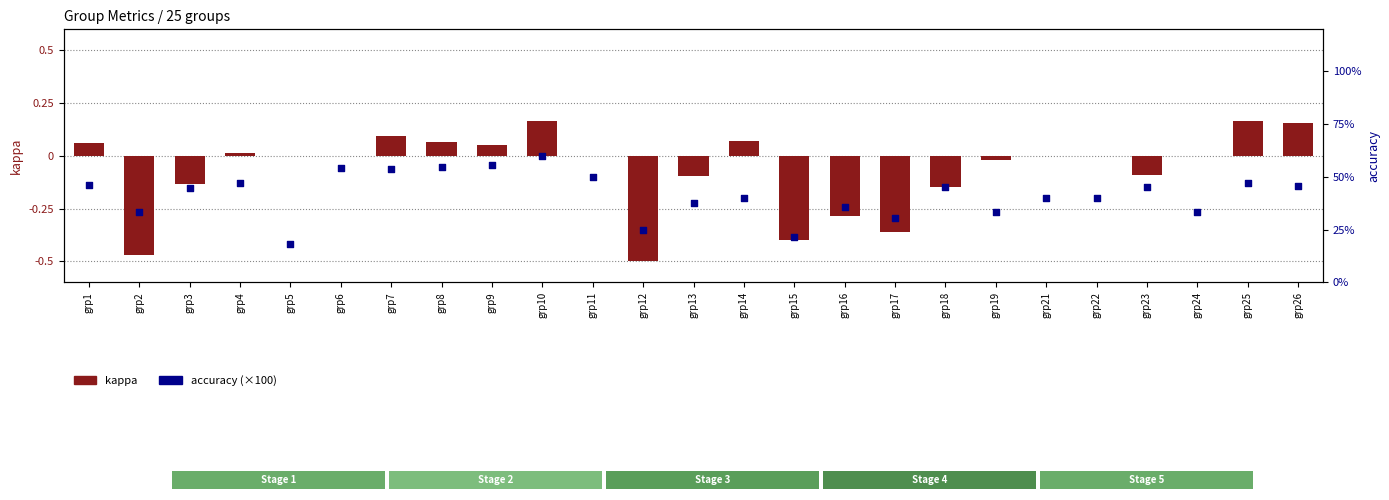

Which series reaches the maximum Y coordinate?

accuracy